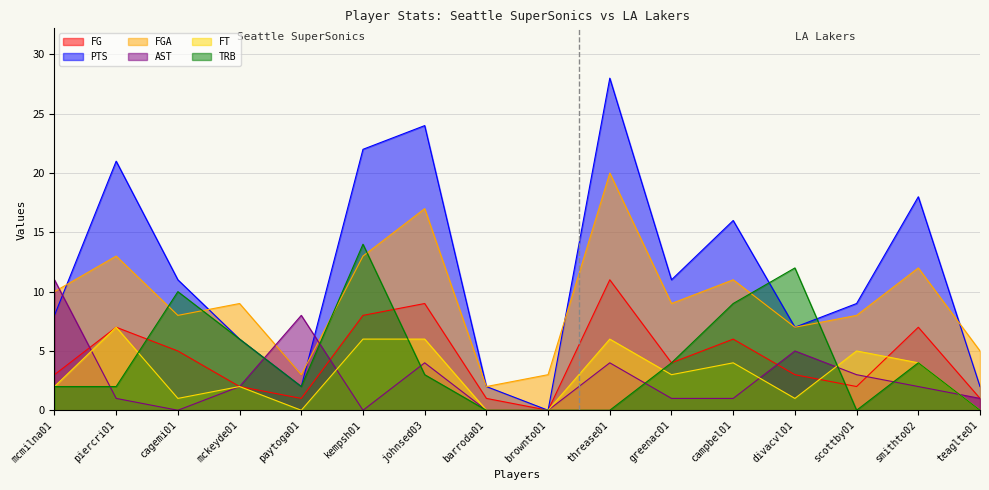

What are all the series names shown in the legend?

FG, PTS, FGA, AST, FT, TRB